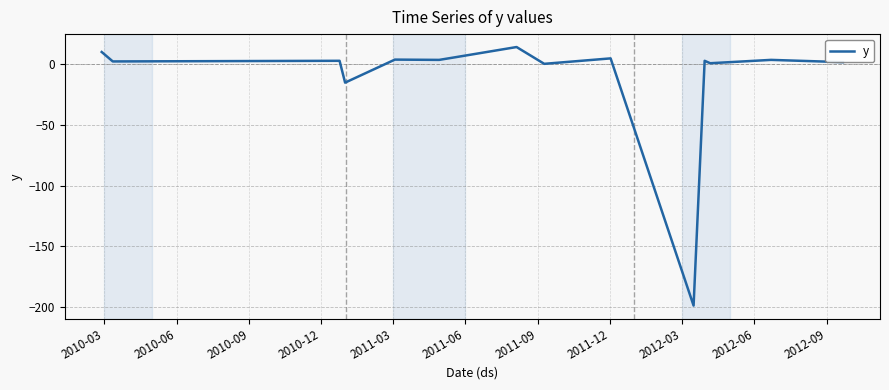

What is the greatest value displayed?

14.4